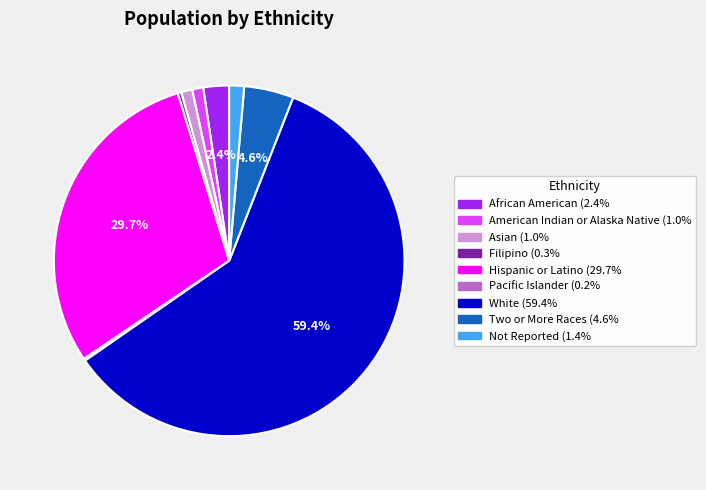

Which category has the biggest portion of the pie?

White